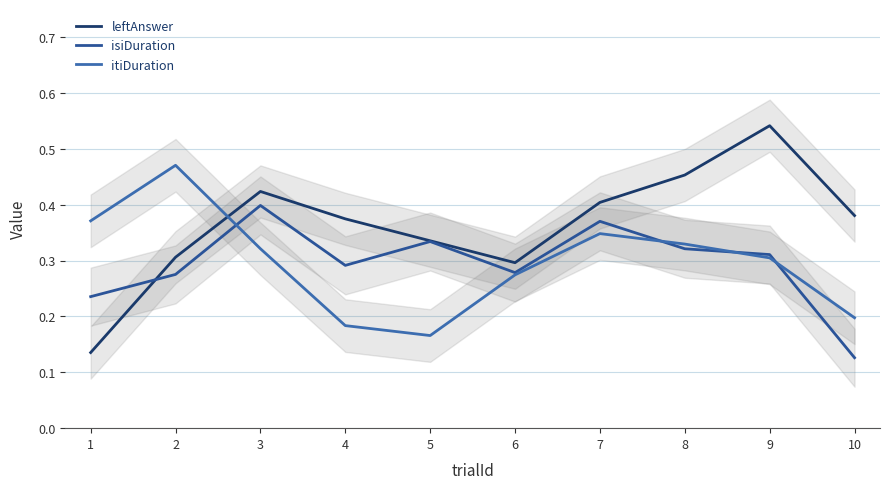

At how many categories does at least one series exceed 0?

10